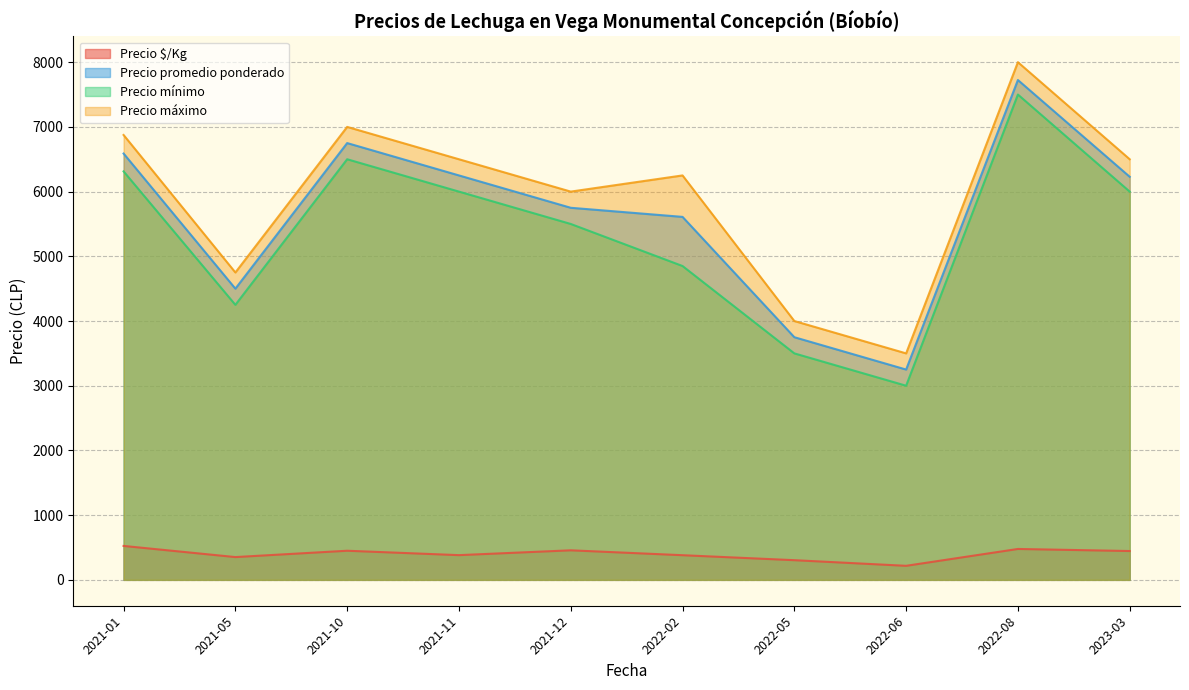

Is the value of Precio mínimo at 2021-10 greater than the value of Precio máximo at 2021-12?

Yes